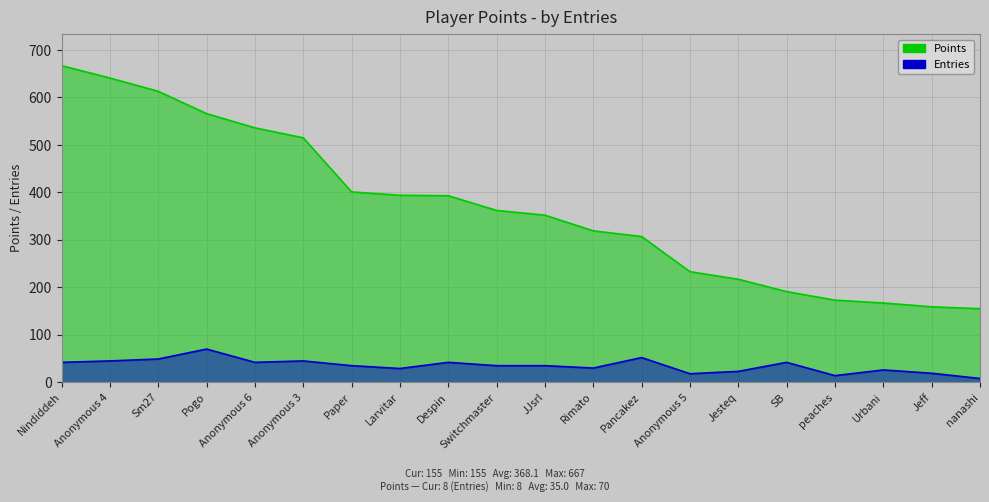

List the labels in order of Entries value, largest first.

Pogo, Pancakez, Sm27, Anonymous 4, Anonymous 3, Nindiddeh, Anonymous 6, Despin, SB, Paper, Switchmaster, JJsrl, Rimato, Larvitar, Urbani, Jesteq, Jeff, Anonymous 5, peaches, nanashi